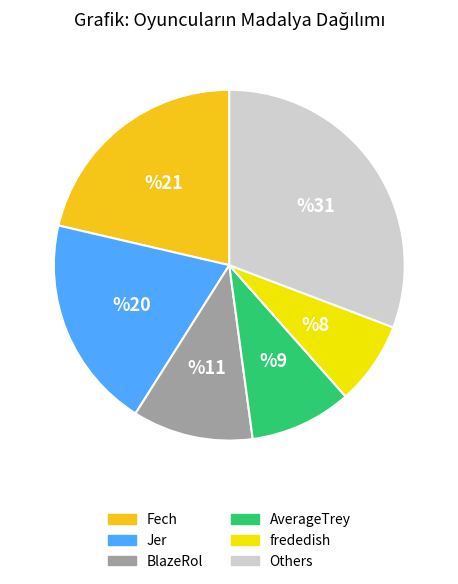

Which category has the smallest portion of the pie?

frededish